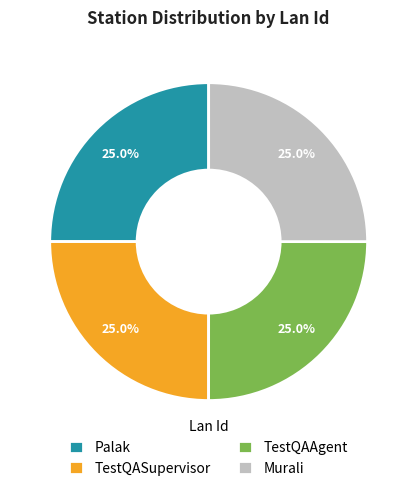

Is TestQASupervisor the majority of the pie?

No